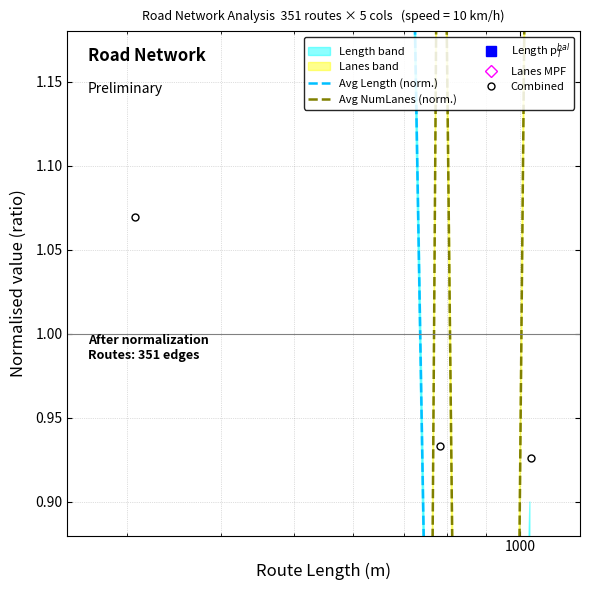

How many times do Length p$_T^{bal}$ and Avg NumLanes (norm.) cross each other?

1